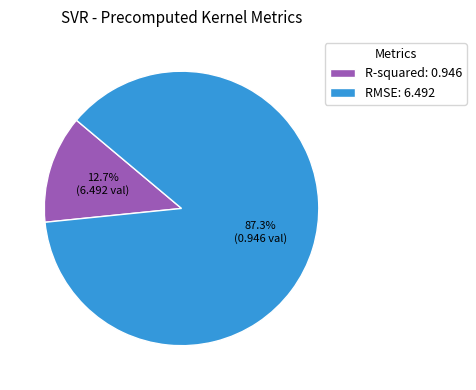

Which category has the smallest portion of the pie?

R-squared